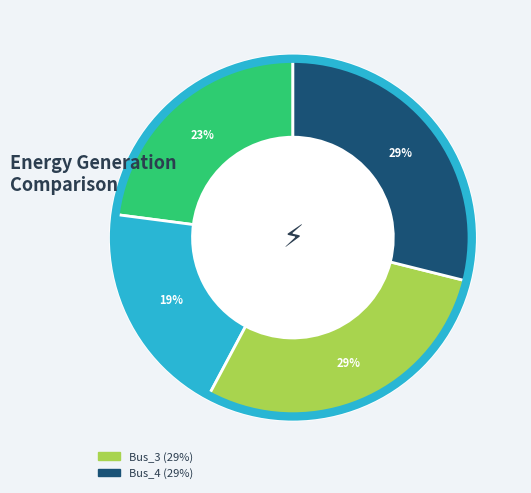

To the nearest percent, what is the difference between the largest and smallest slice percentages?

10%